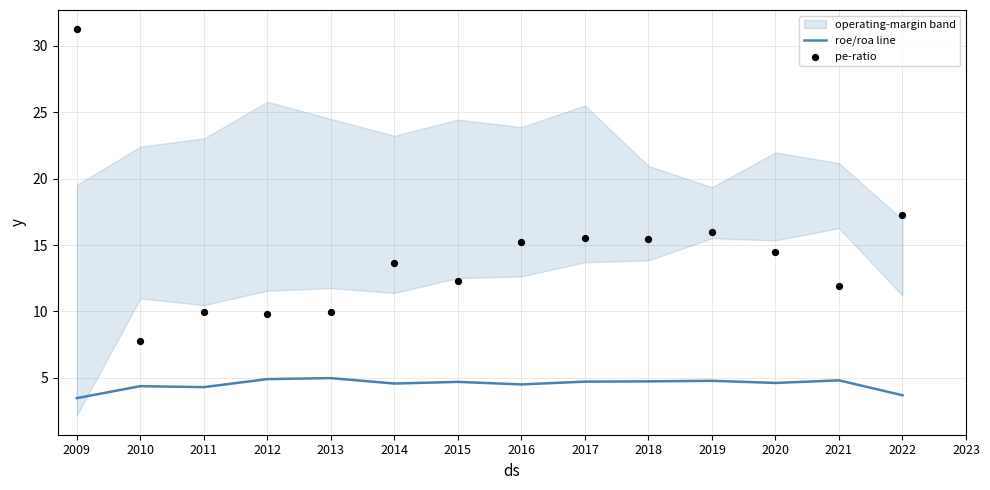

Is the value of roe/roa line at 2015 greater than the value of pe-ratio at 2010?

No